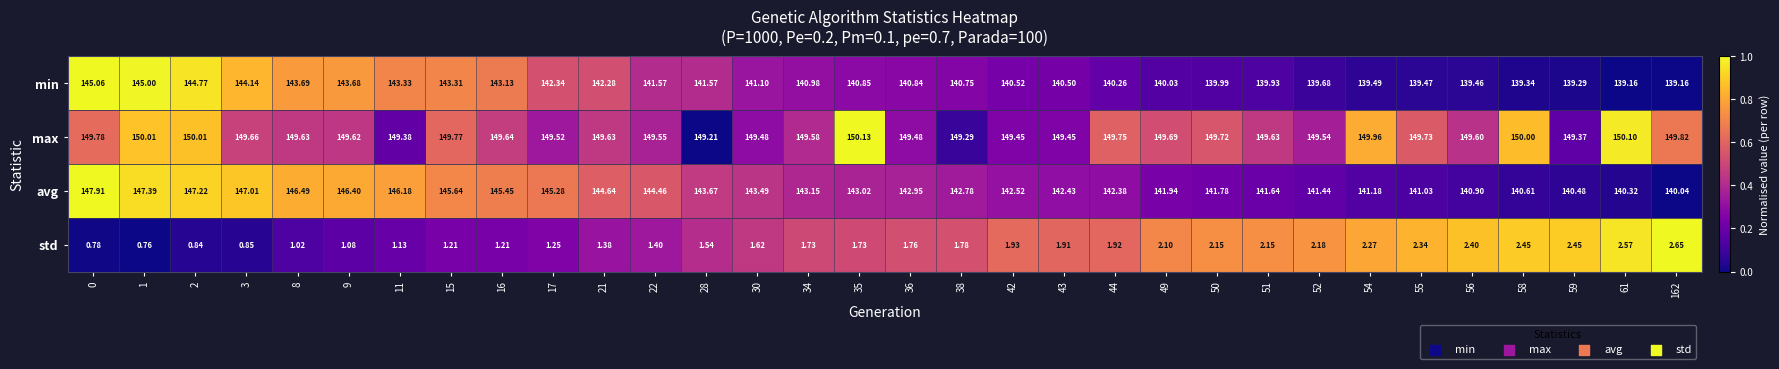

What is the total value across all series at 55?

432.6